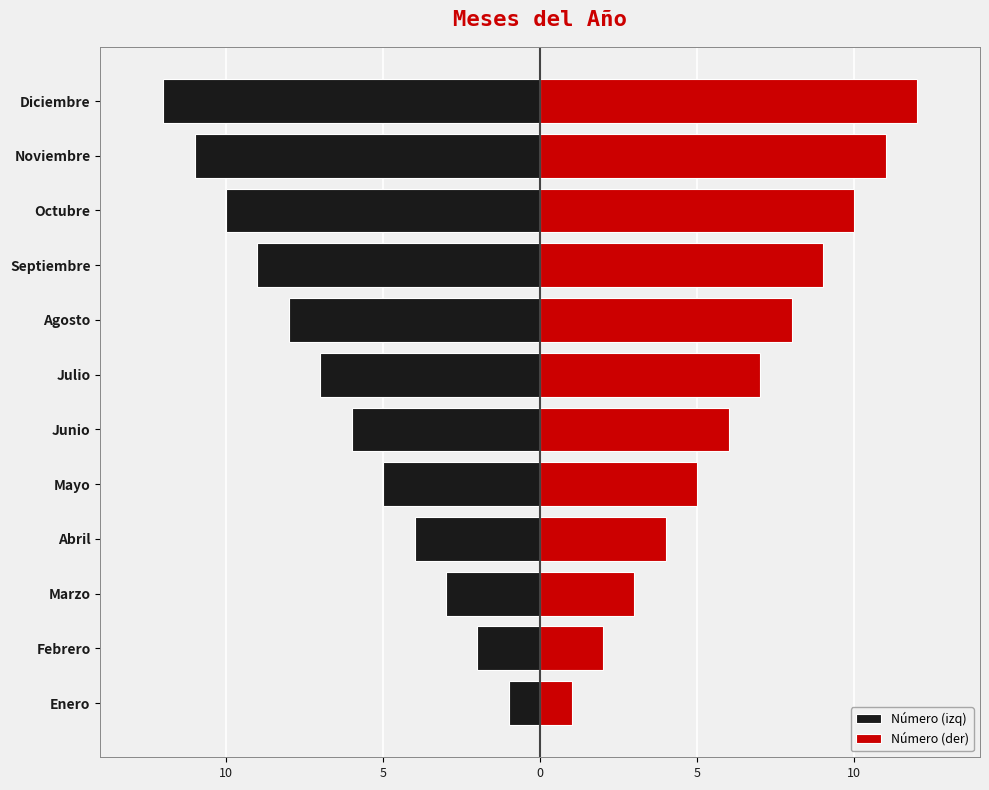

Is it true that Número (der) equals 3 at Junio?

False